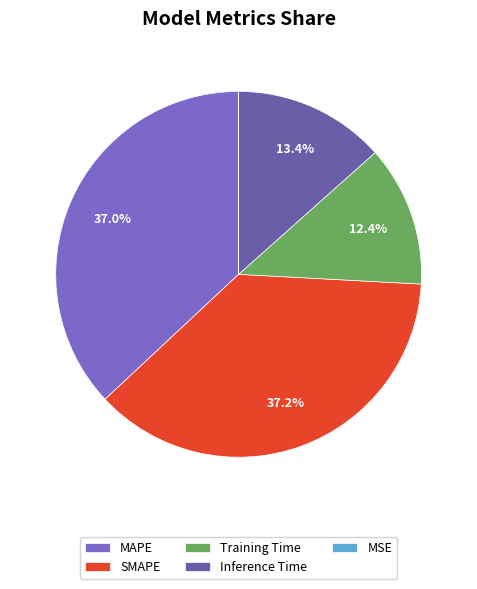

How many segments does this pie chart have?

5